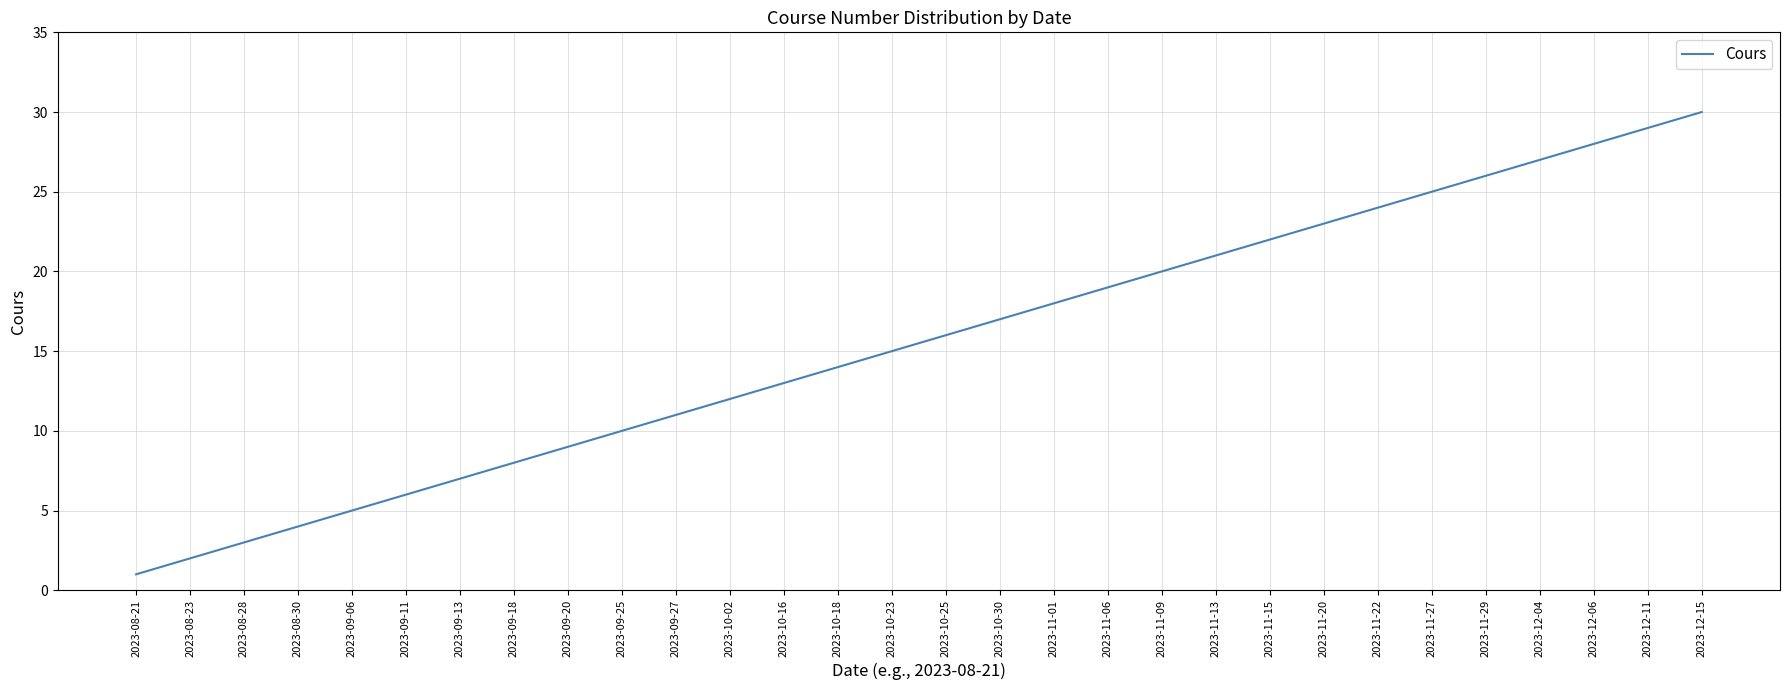

Reading left to right, extract all data points from this chart.

1	2	3	4	5	6	7	8	9	10	11	12	13	14	15	16	17	18	19	20	21	22	23	24	25	26	27	28	29	30